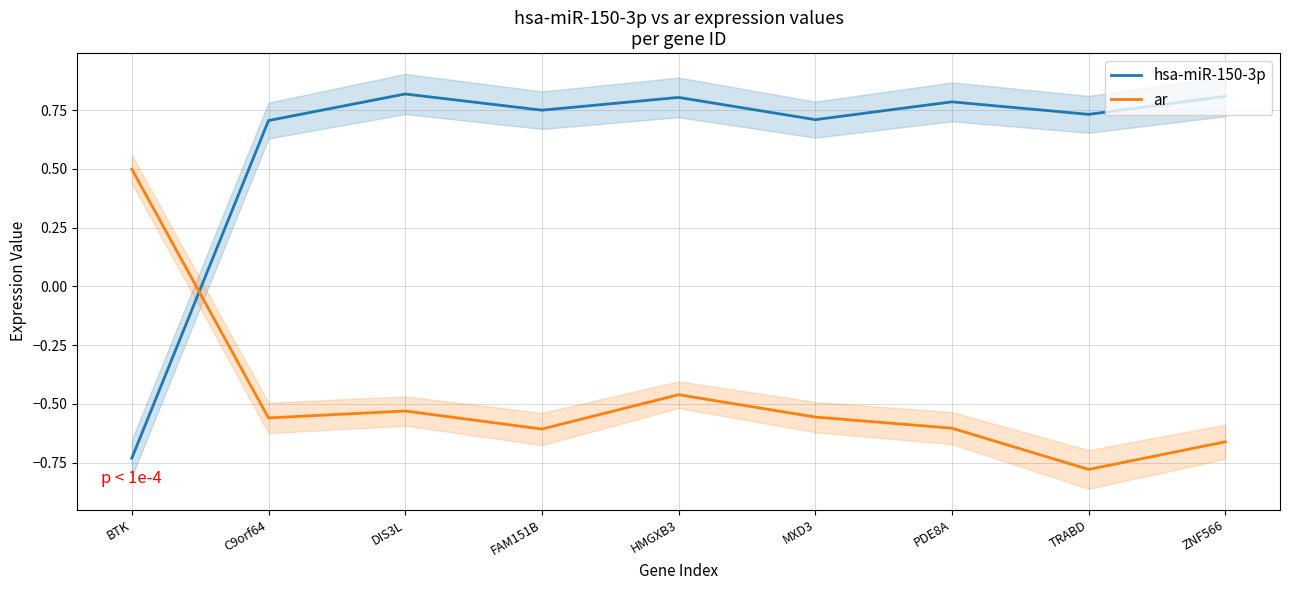

Which series has the largest range (max minus min)?

hsa-miR-150-3p